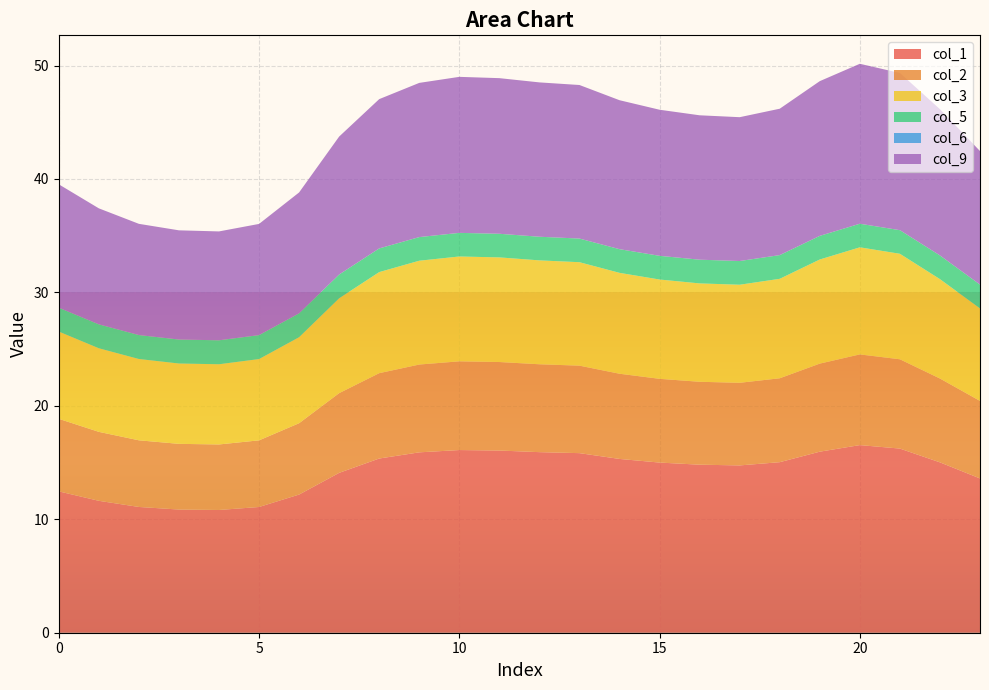

Reading left to right, extract all data points from this chart.

col_1: 12.5	11.6	11.1	10.9	10.8	11.1	12.2	14.1	15.4	15.9	16.1	16.1	15.9	15.8	15.3	15.0	14.8	14.7	15.0	16.0	16.5	16.2	15.0	13.6
col_2: 6.4	6.1	5.9	5.8	5.8	5.9	6.3	7.0	7.5	7.7	7.8	7.8	7.7	7.7	7.5	7.4	7.3	7.3	7.4	7.8	8.0	7.9	7.4	6.8
col_3: 7.7	7.4	7.2	7.1	7.1	7.2	7.6	8.4	8.9	9.2	9.2	9.2	9.2	9.1	8.9	8.8	8.7	8.6	8.8	9.2	9.4	9.3	8.8	8.2
col_5: 2.1	2.1	2.1	2.1	2.1	2.1	2.1	2.1	2.1	2.1	2.1	2.1	2.1	2.1	2.1	2.1	2.1	2.1	2.1	2.1	2.1	2.1	2.1	2.1
col_6: 0.0	0.0	0.0	0.0	0.0	0.0	0.0	0.0	0.0	0.0	0.0	0.0	0.0	0.0	0.0	0.0	0.0	0.0	0.0	0.0	0.0	0.0	0.0	0.0
col_9: 10.9	10.2	9.8	9.6	9.6	9.8	10.7	12.2	13.2	13.6	13.8	13.7	13.6	13.5	13.1	12.9	12.7	12.7	12.9	13.6	14.1	13.9	12.9	11.8